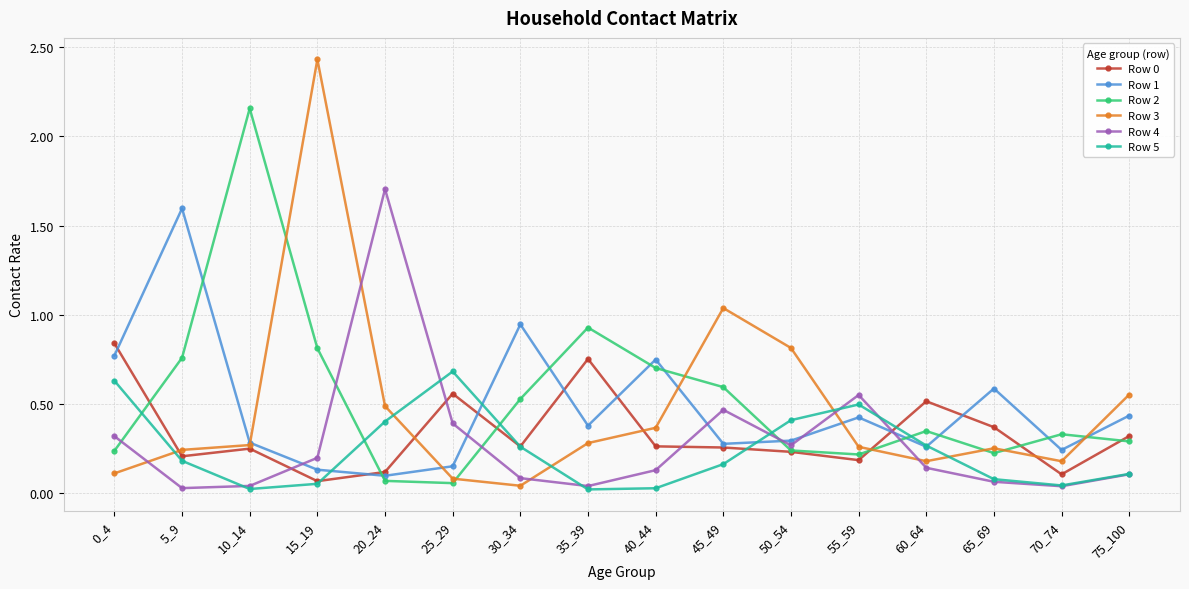

Which series has the largest range (max minus min)?

Row 3